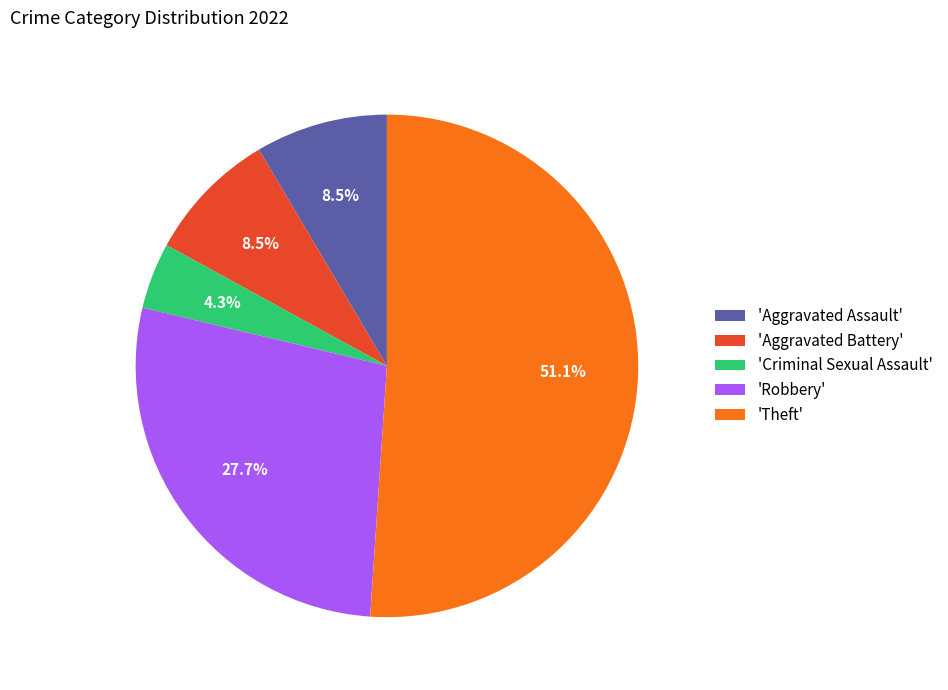

What is the largest slice in the pie chart?

'Theft'